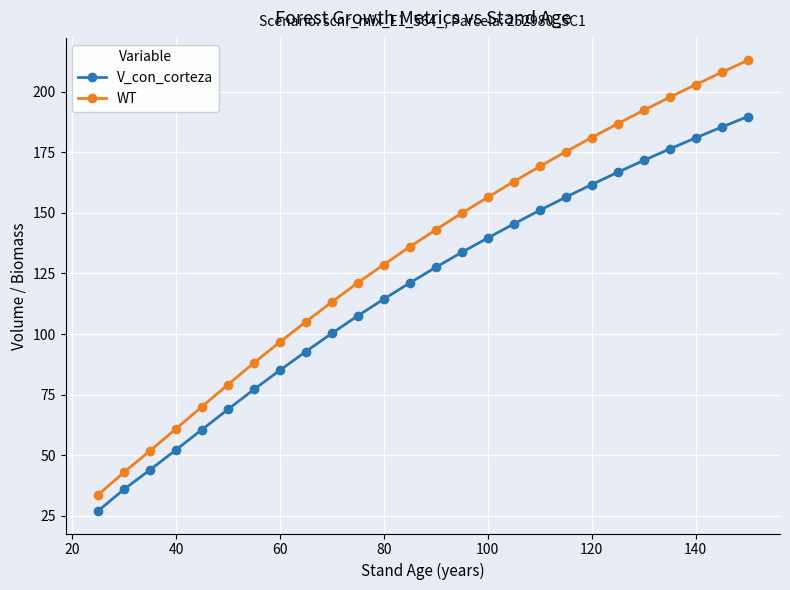

True or false: V_con_corteza and WT intersect in this chart.

False